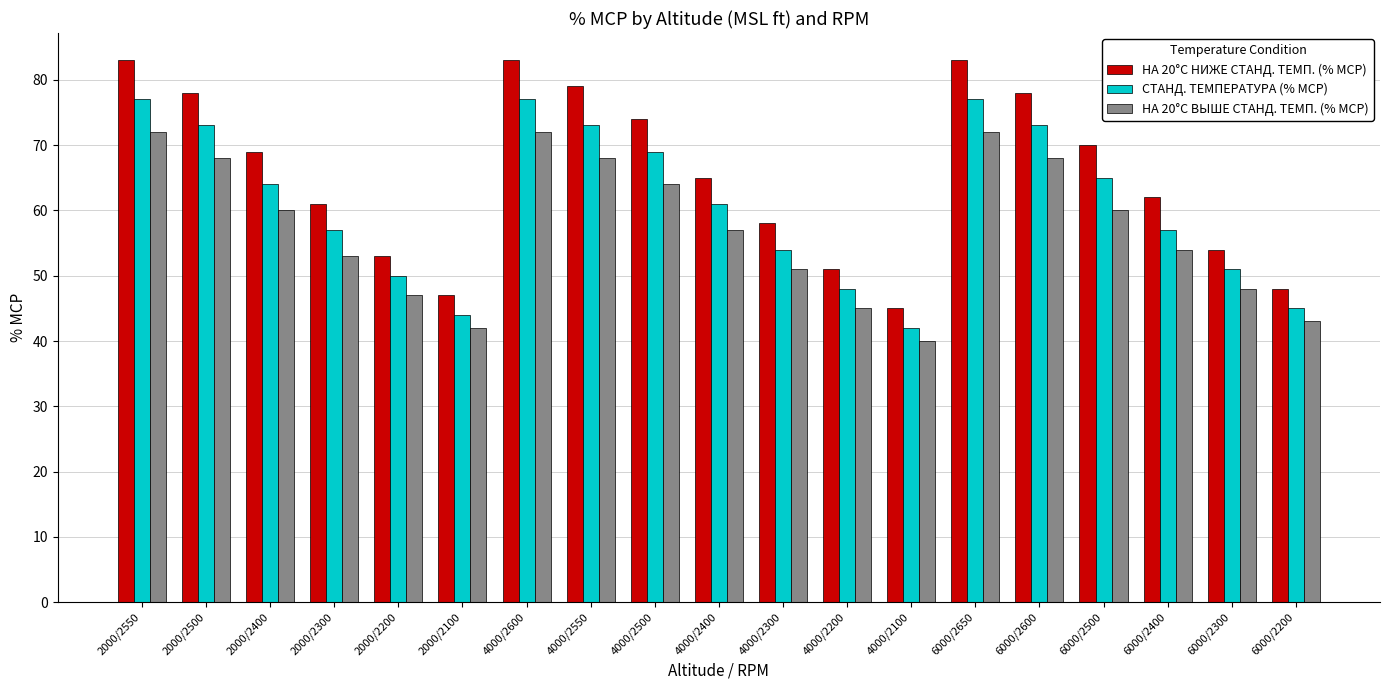

Where does the СТАНД. ТЕМПЕРАТУРА (% MCP) series first go above 61?

2000/2550